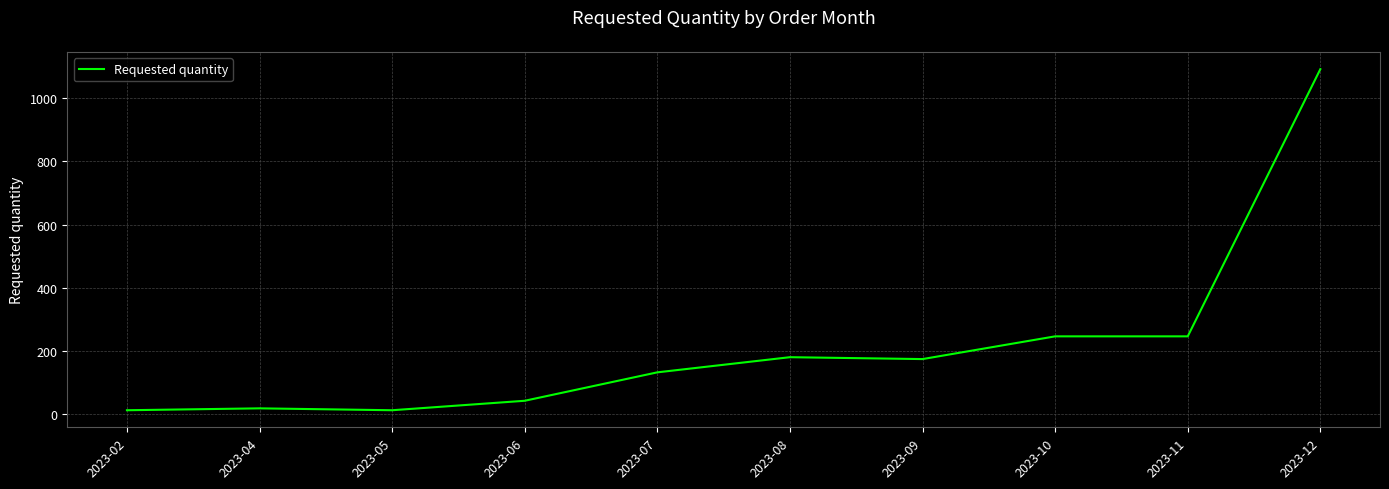

Reading left to right, what are all the values shown in this chart?

12	18	12	42	132	180	174	246	246	1092